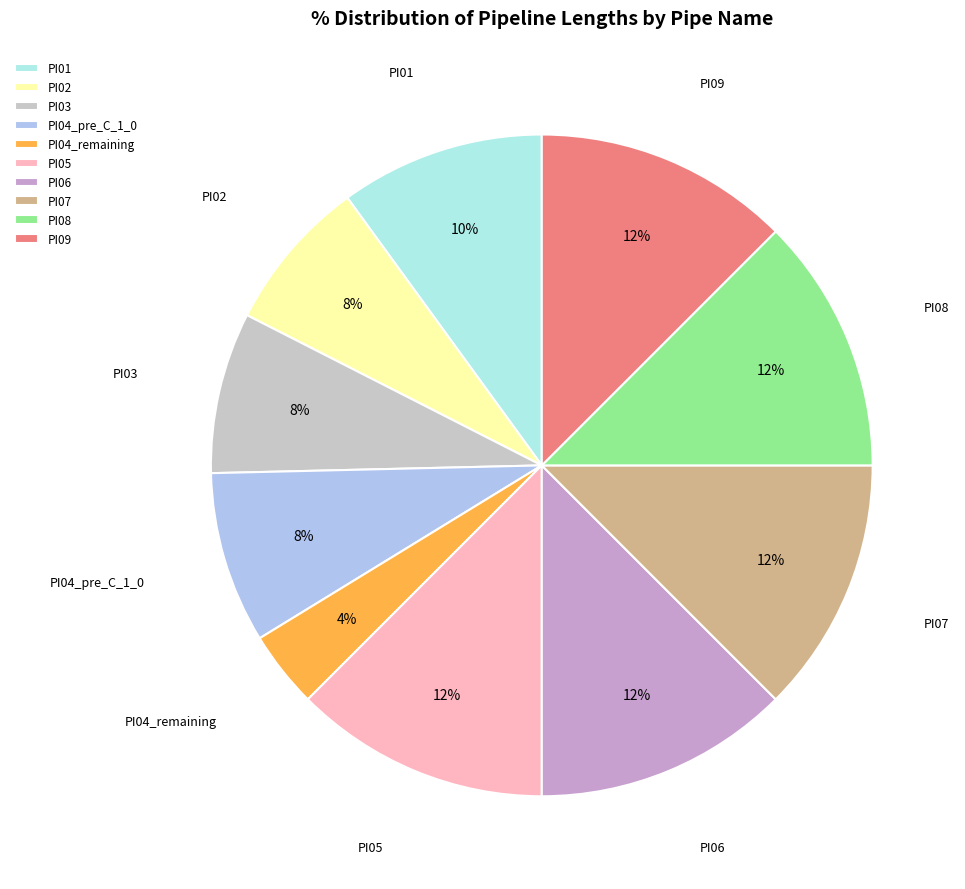

Approximately how many times larger is the value at PI05 compared to PI06?

1.0